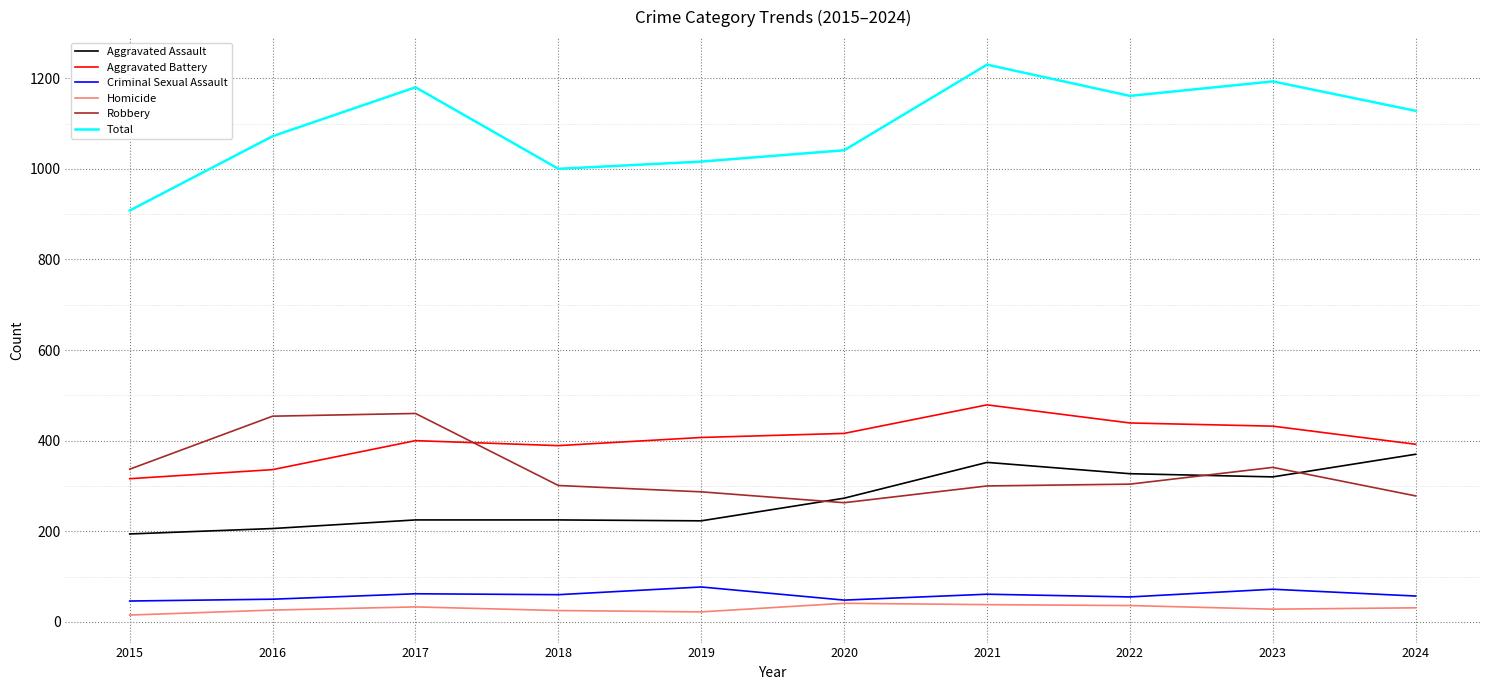

Rank the series by their maximum value, from lowest to highest.

Homicide, Criminal Sexual Assault, Aggravated Assault, Robbery, Aggravated Battery, Total